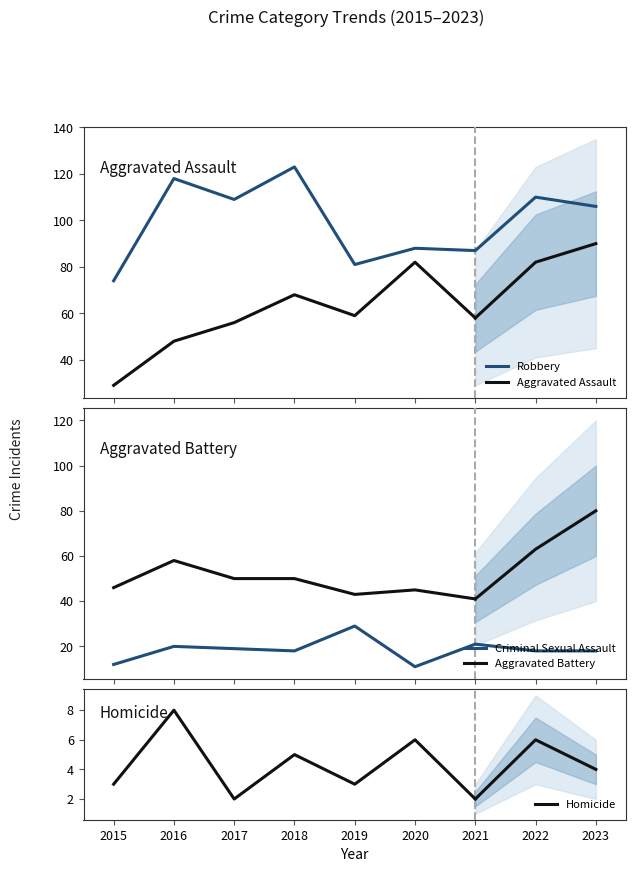

How many categories are shown in the chart?

9